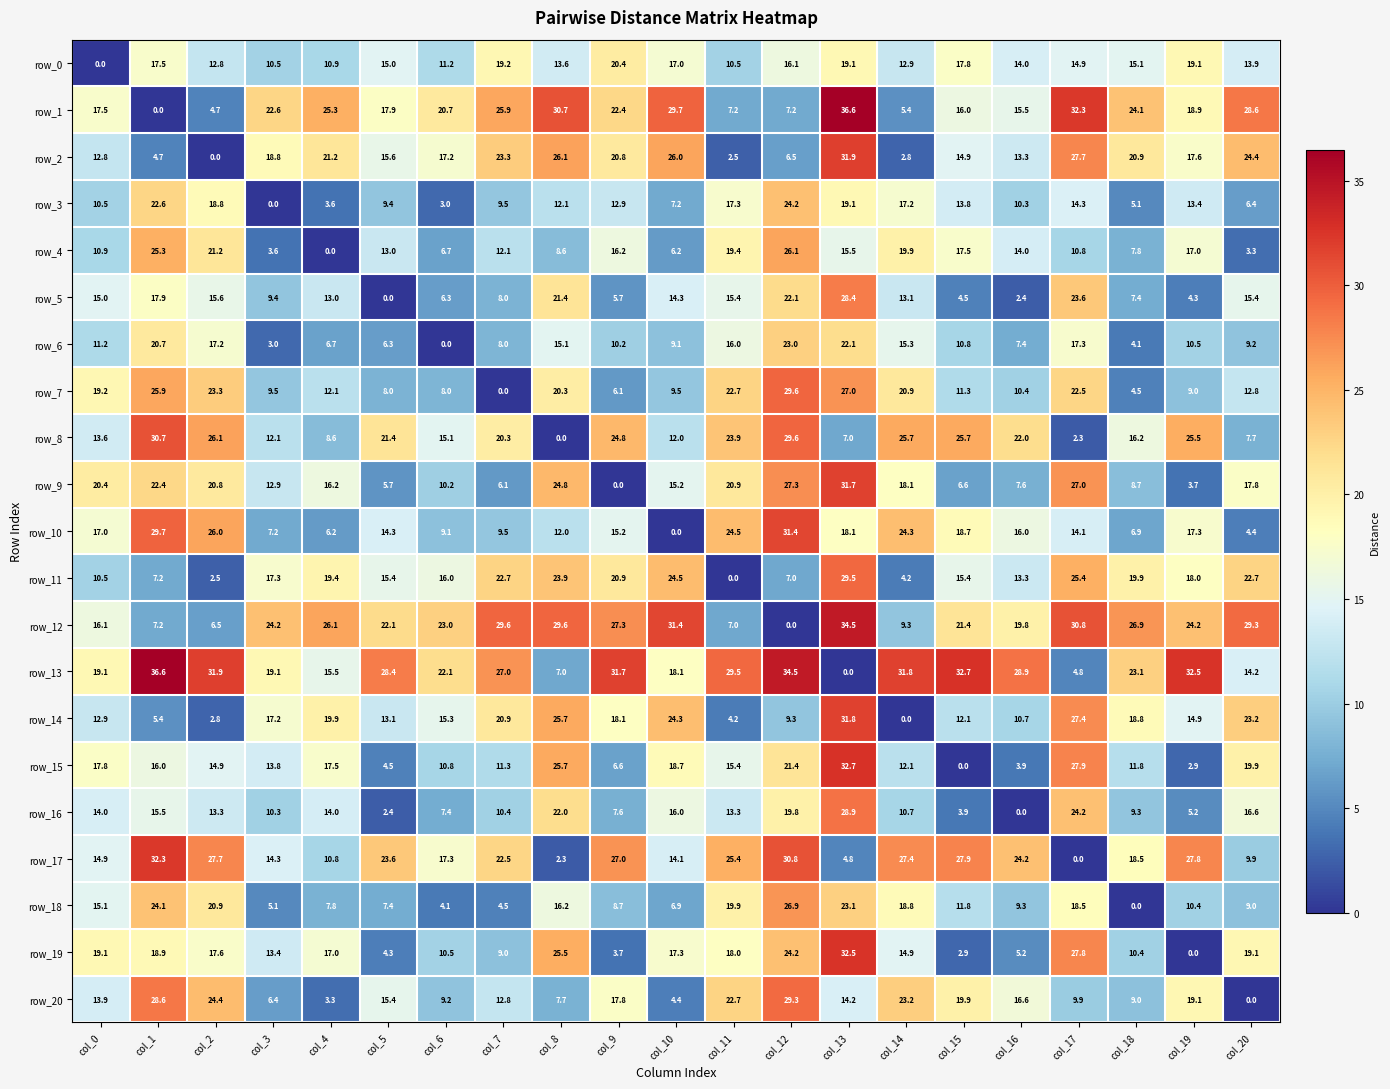

What is the maximum value shown in the chart?

36.6